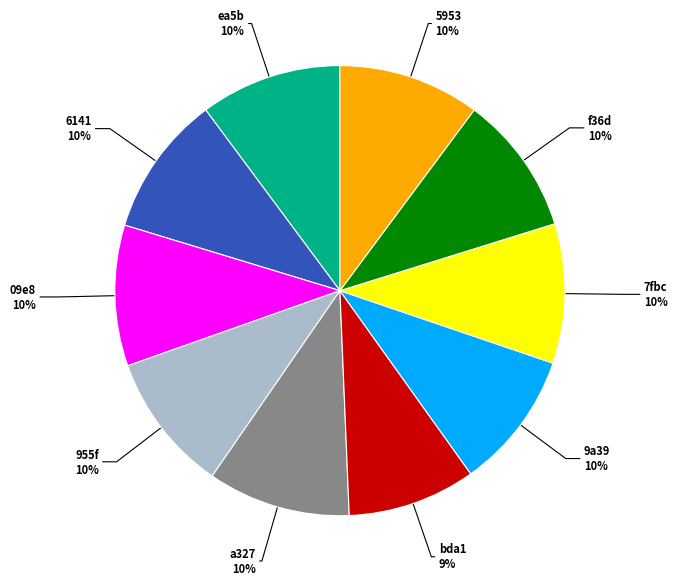

Is the sum of ea5b and a327 greater than half?

No